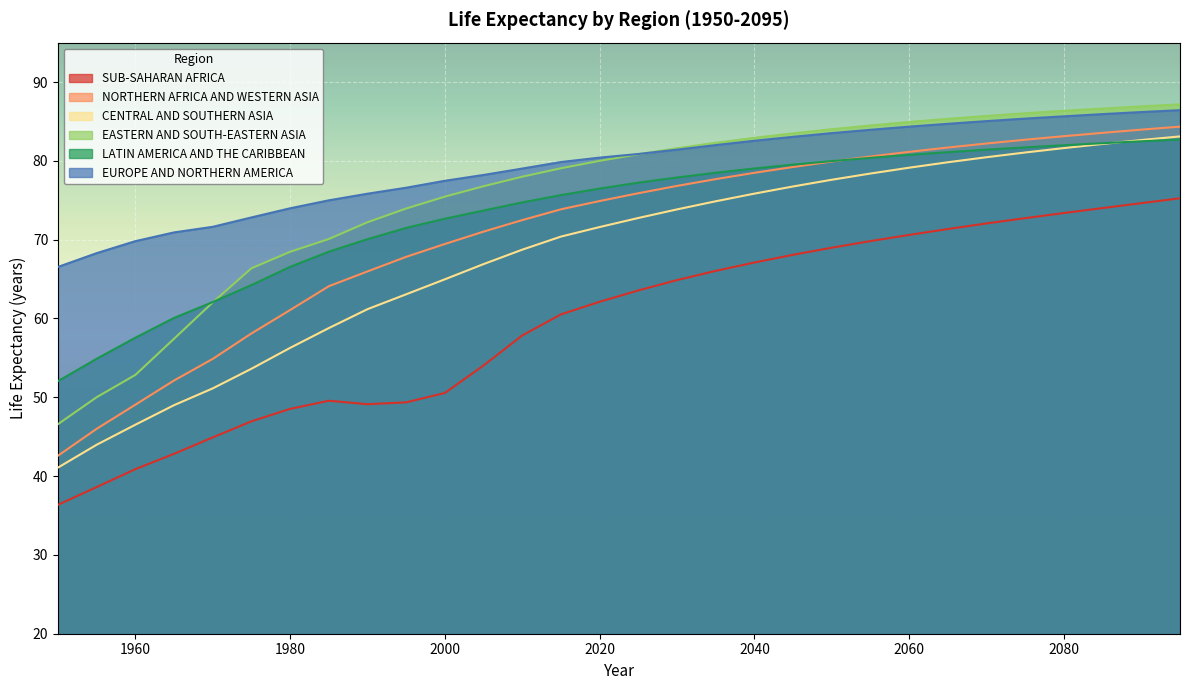

Which category has the lowest value in the CENTRAL AND SOUTHERN ASIA series?

1950